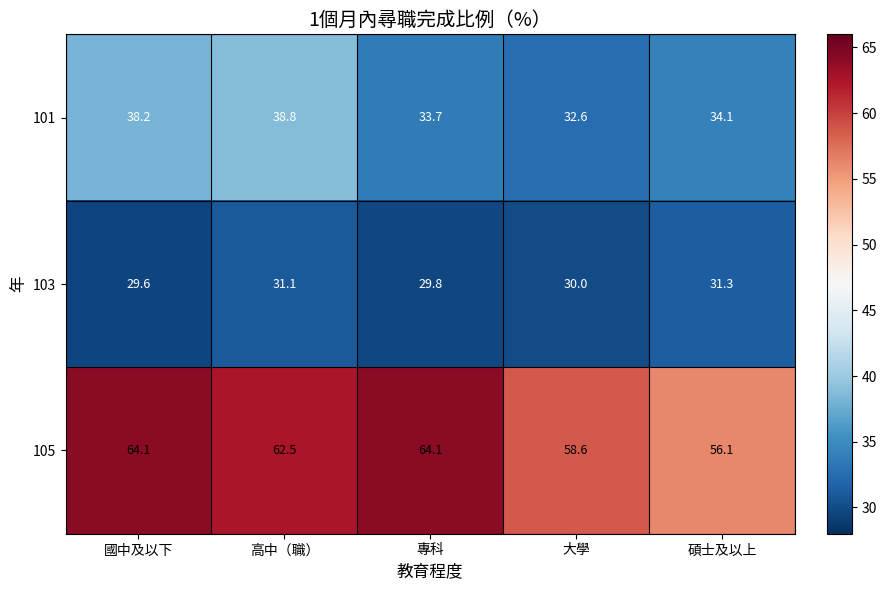

Is it true that 103 equals 48.7 at 高中（職）?

False